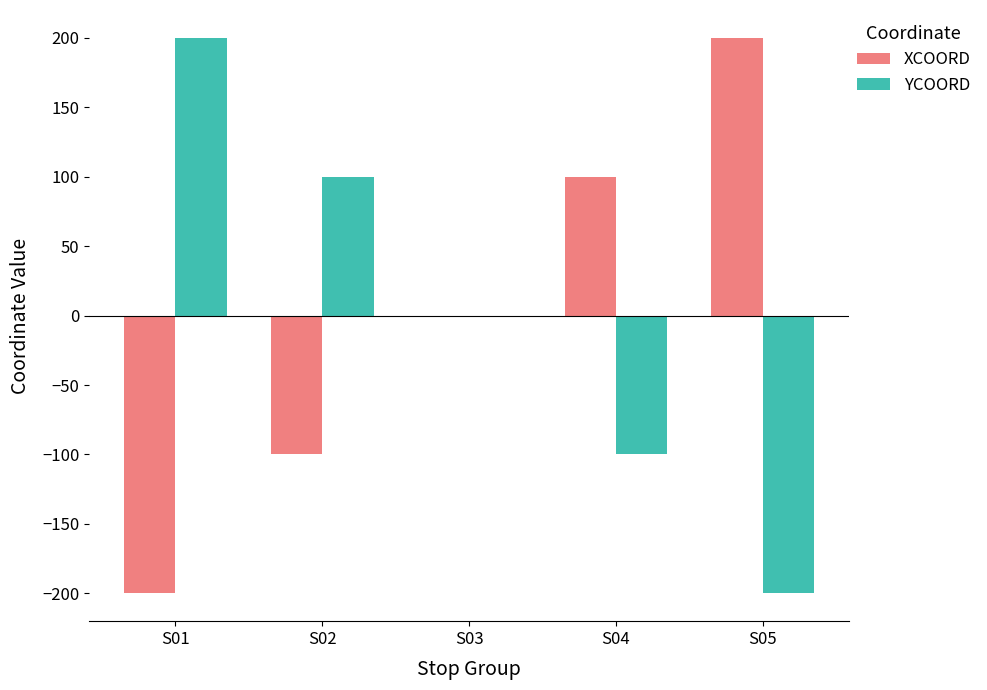

Reading left to right, transcribe all the data shown in this chart.

XCOORD: -200	-100	0	100	200
YCOORD: 200	100	0	-100	-200